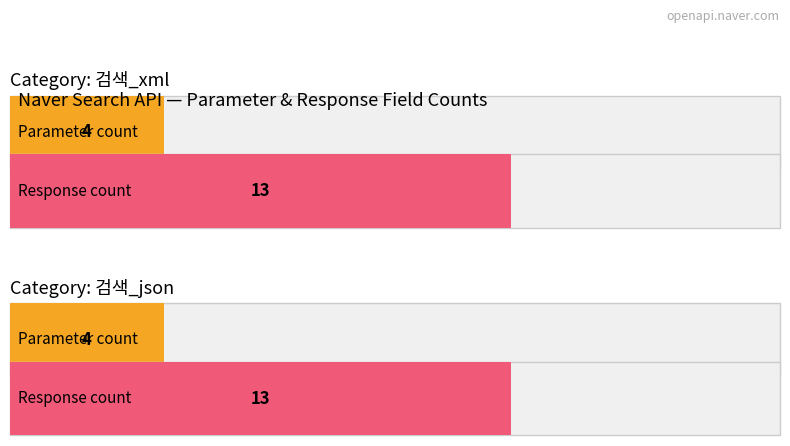

Rank the series at 검색_xml from highest to lowest value.

Response, Parameter